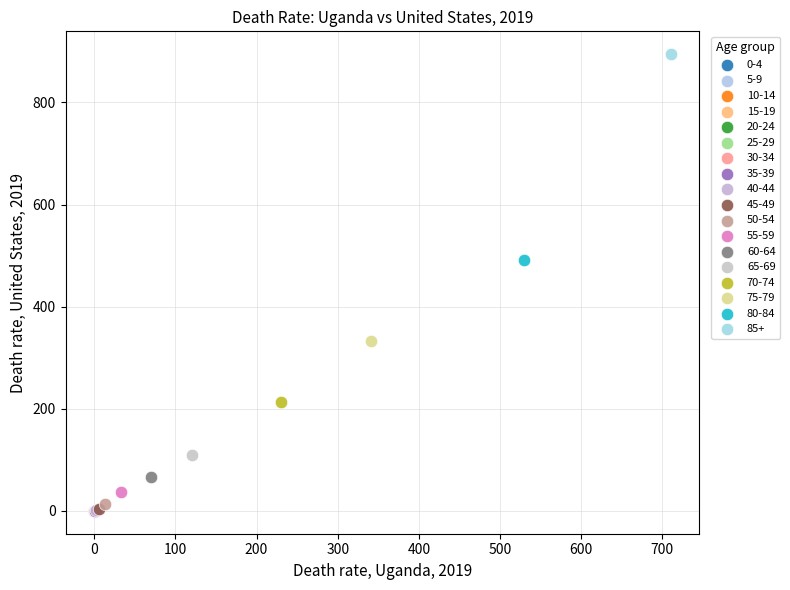

Which series reaches the maximum Y coordinate?

85+